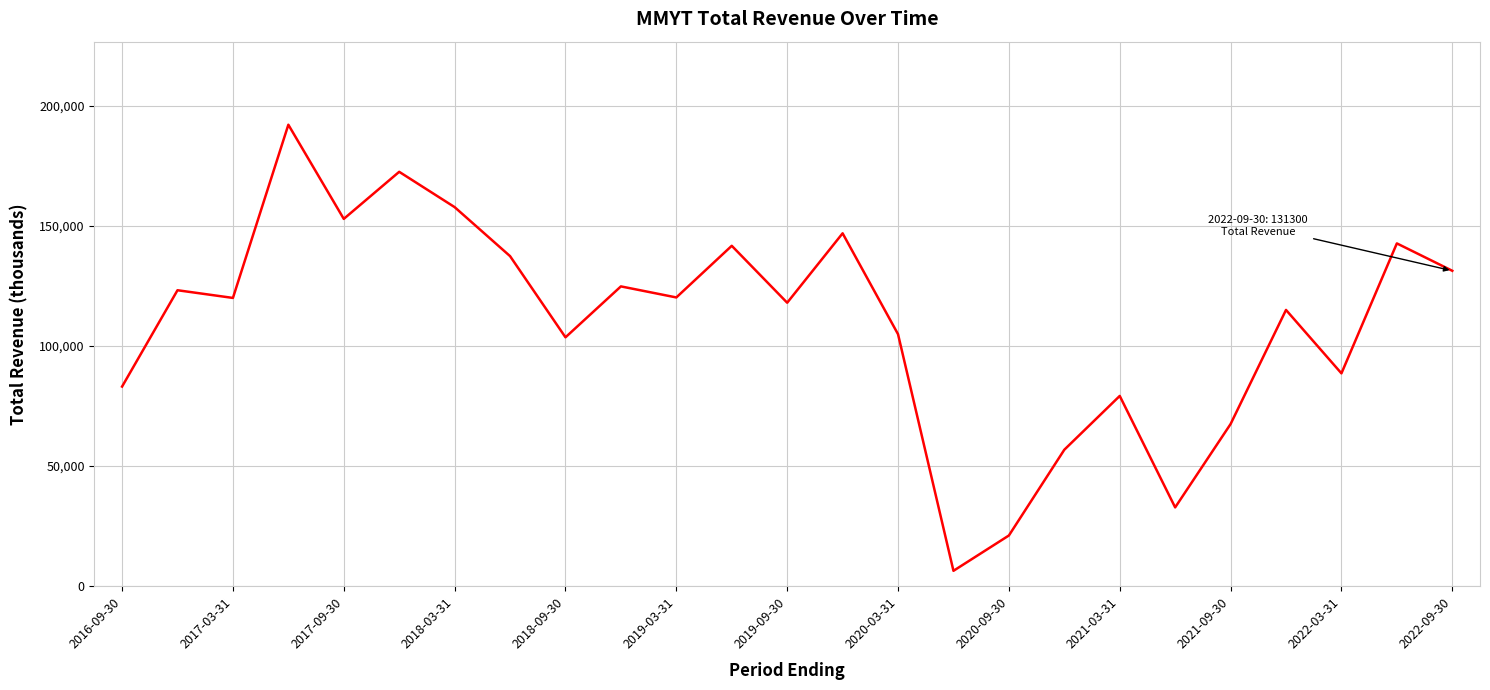

What is the difference between the maximum and minimum values?

185700